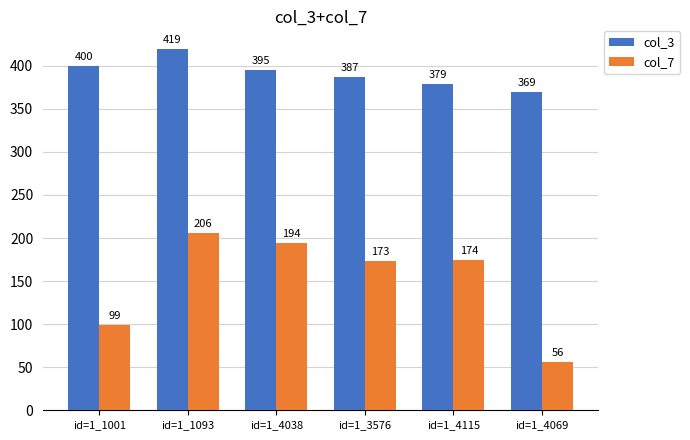

Rank the series at id=1_4115 from lowest to highest value.

col_7, col_3